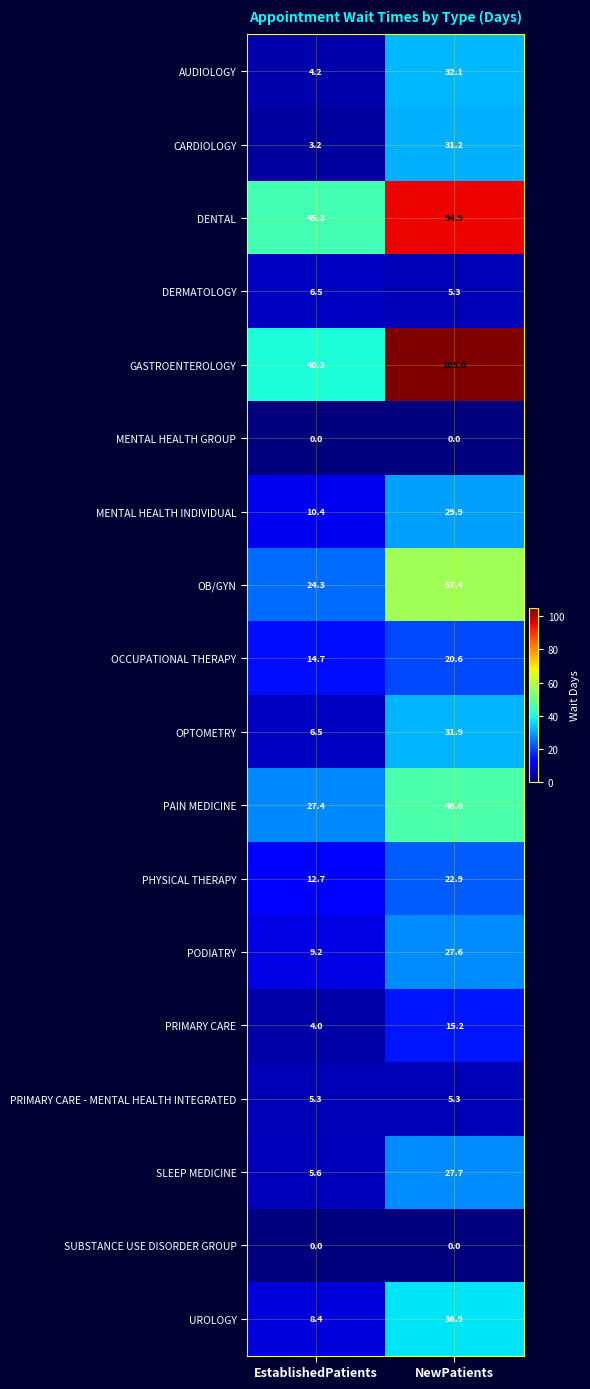

Count the number of data series in this chart.

18